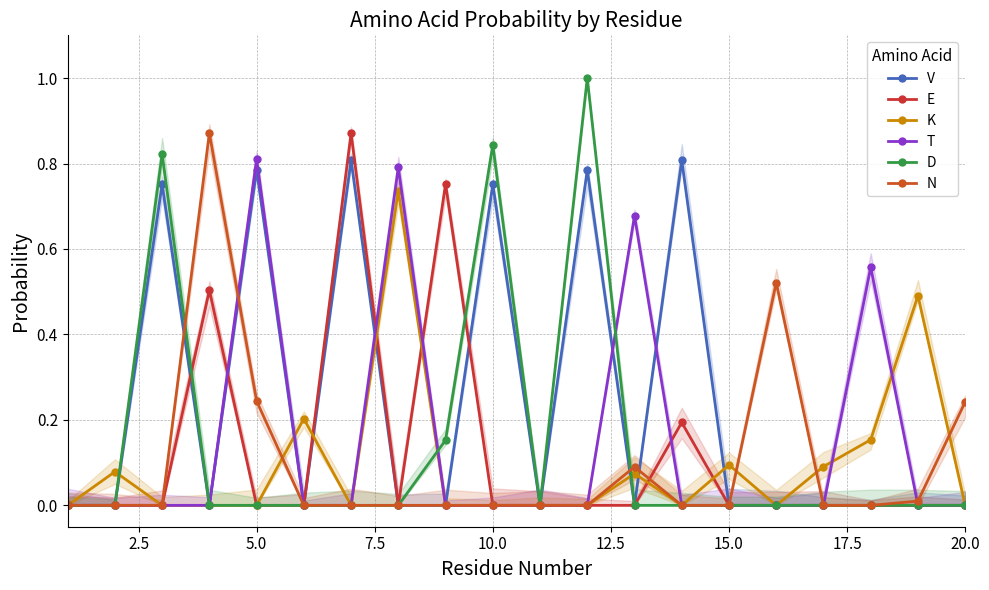

In N, how many points are higher than both neighbors (excluding endpoints)?

3